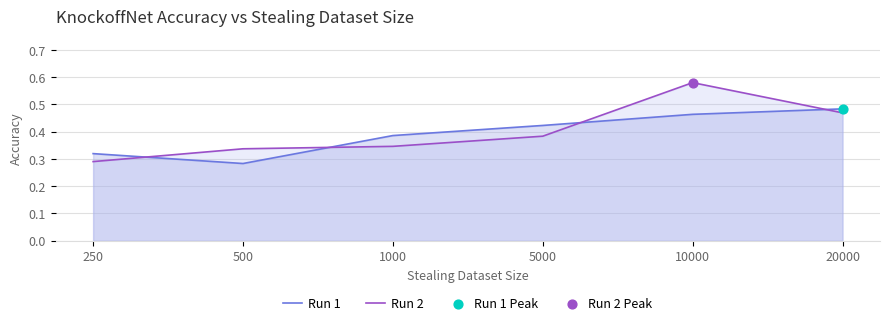

Which series has the largest total across all categories?

Run 2